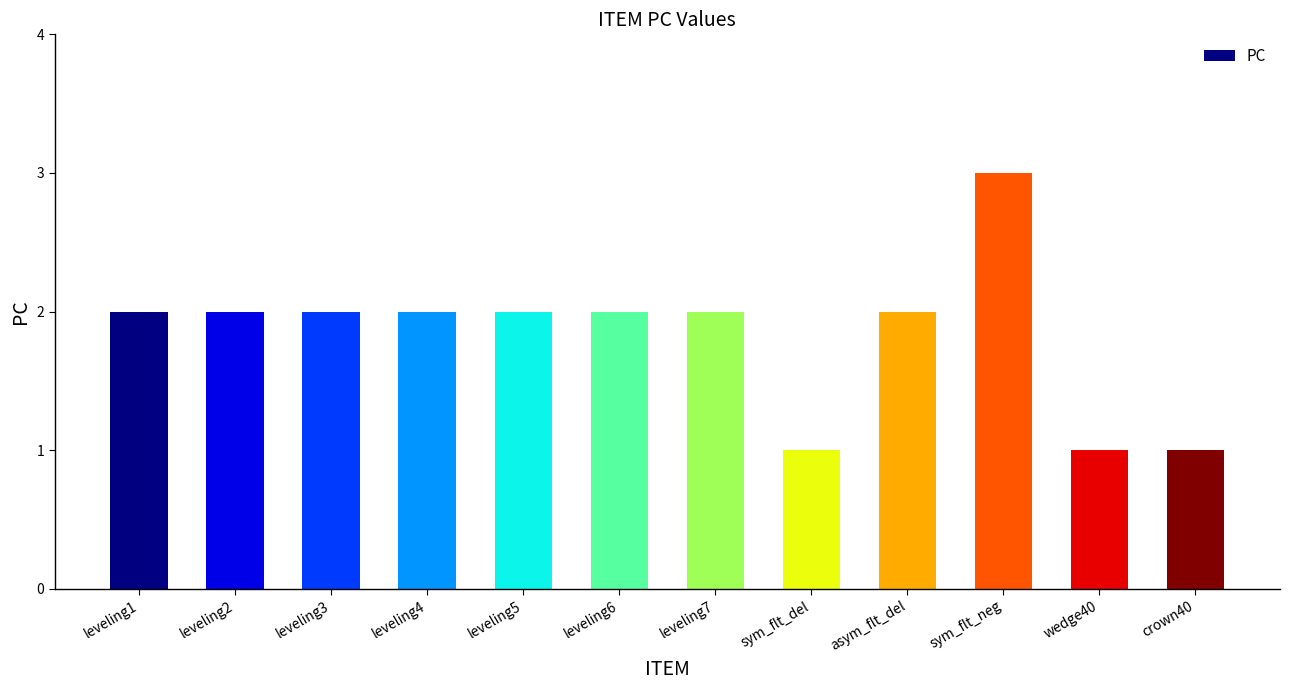

What is the value of the 1st bar from the left?

2